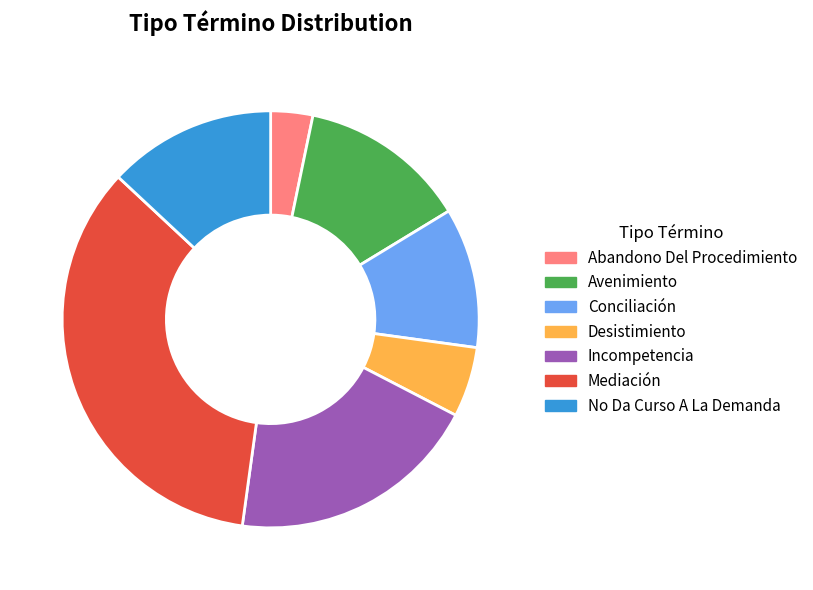

Is it true that Avenimiento is 25% of the pie?

False